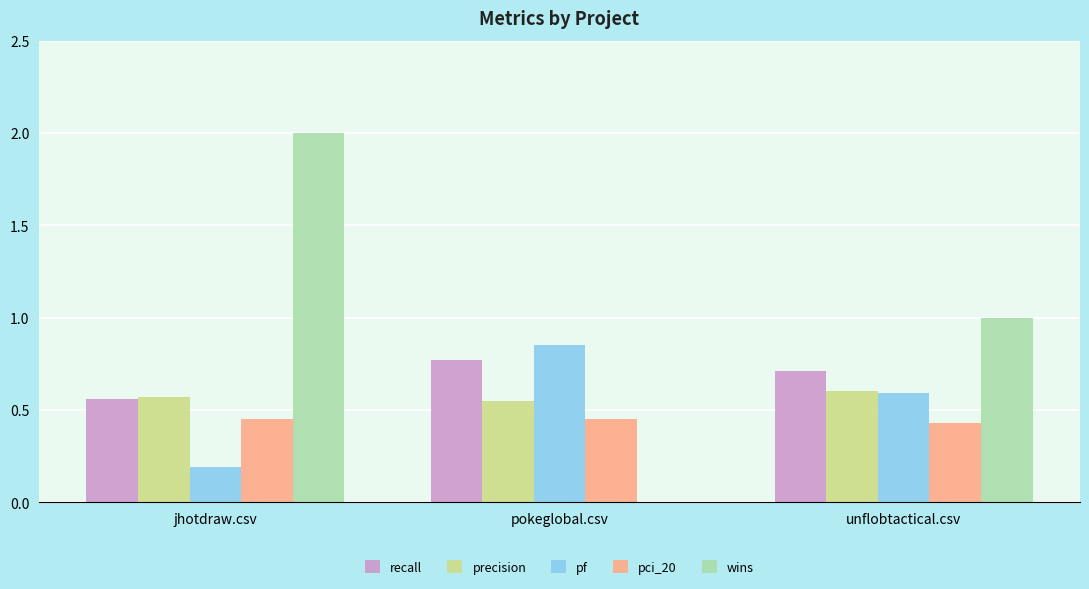

At which label does wins first exceed 1?

jhotdraw.csv